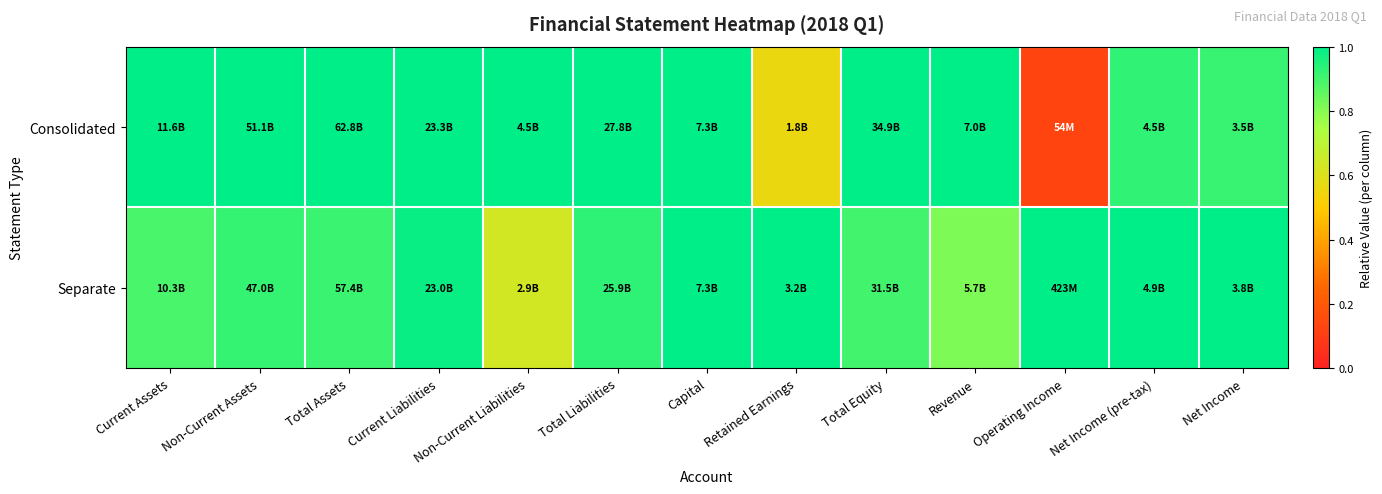

How many categories are shown in the chart?

13